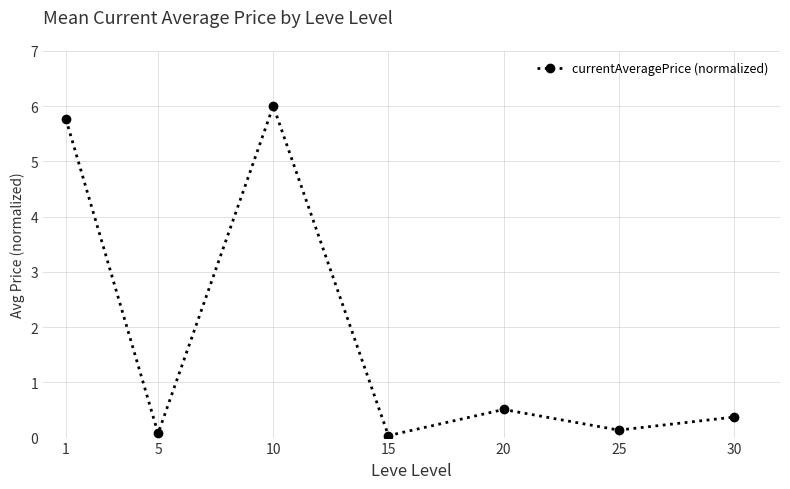

What is the difference between the values at 30 and 20?

0.1